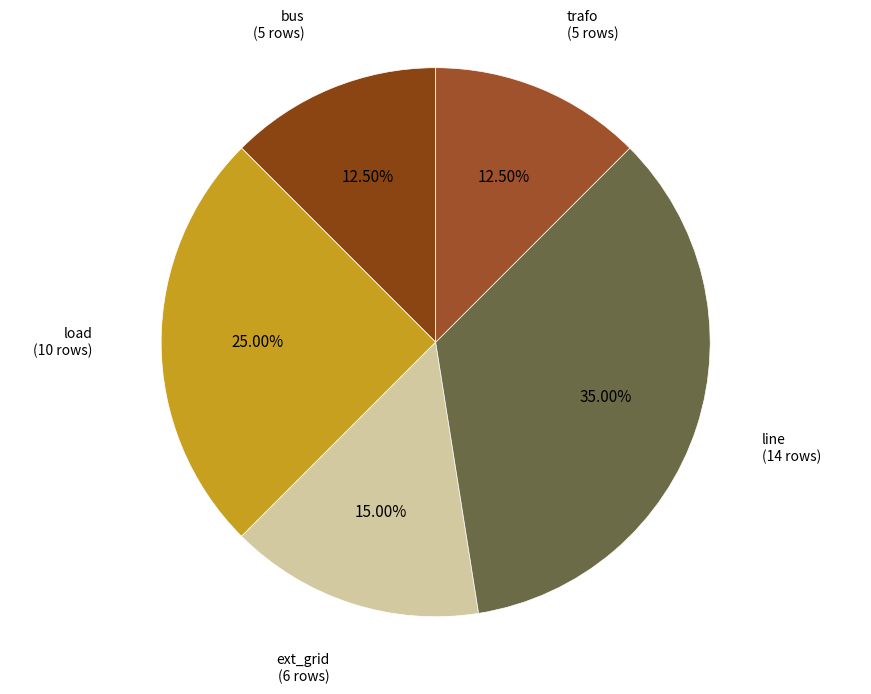

To the nearest percent, what is the average slice percentage?

20%